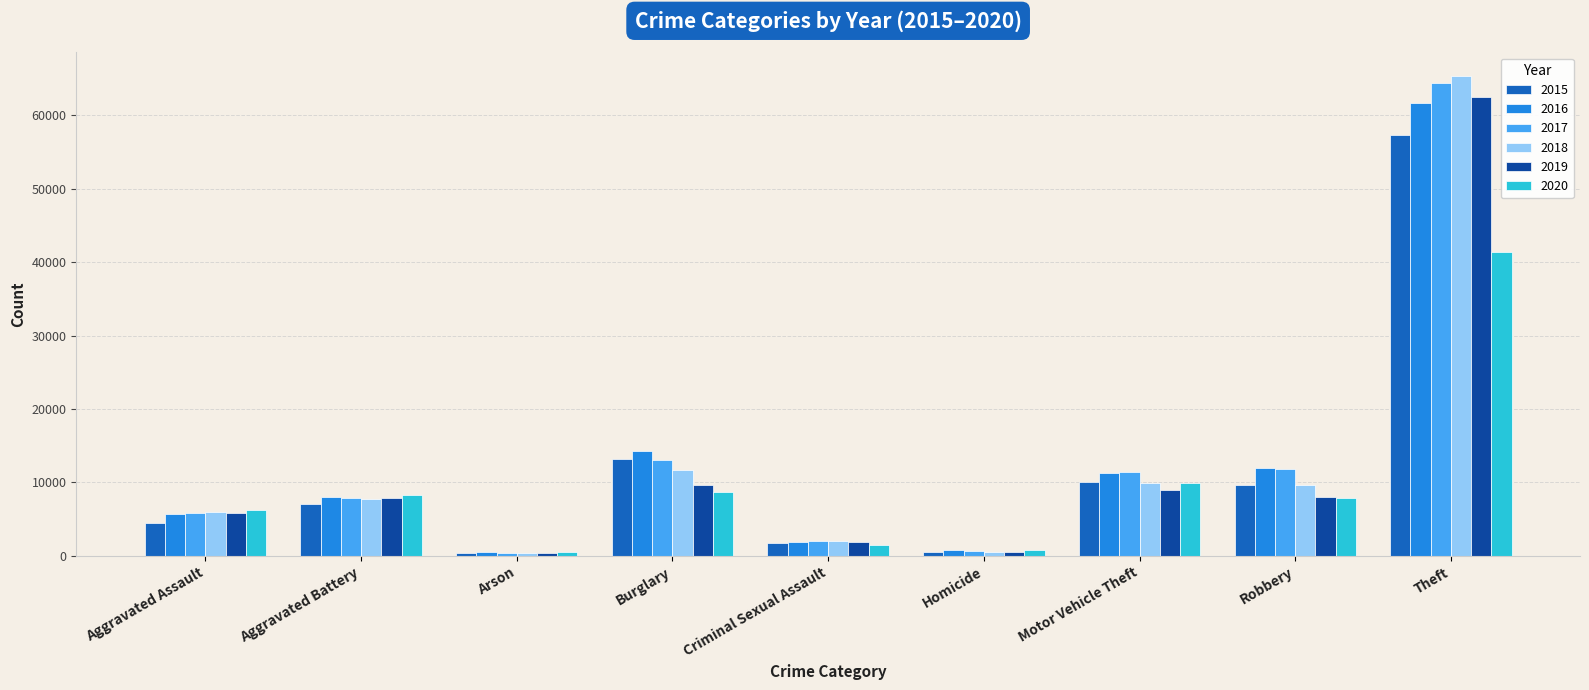

The 2015 series shows 4480 at Aggravated Assault. True or false?

True